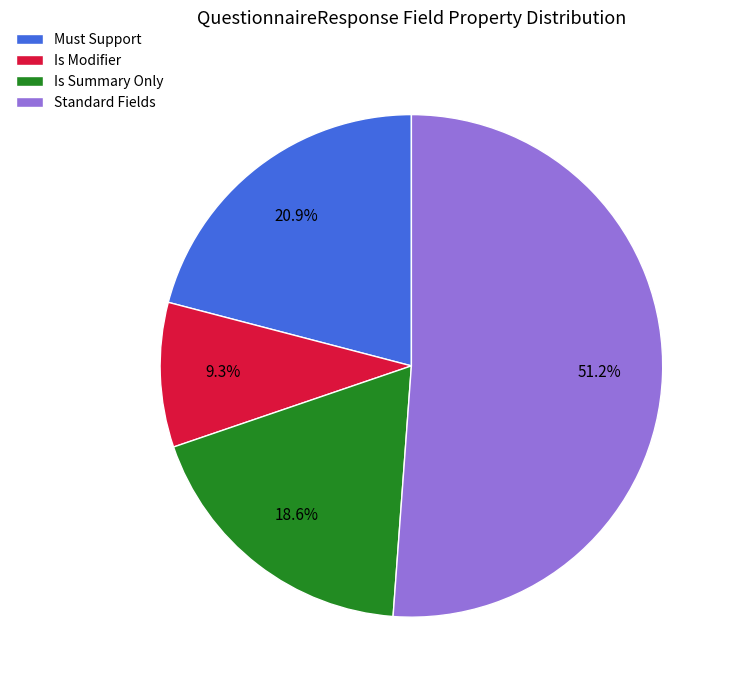

Rank the categories by value from lowest to highest.

Is Modifier, Is Summary Only, Must Support, Standard Fields